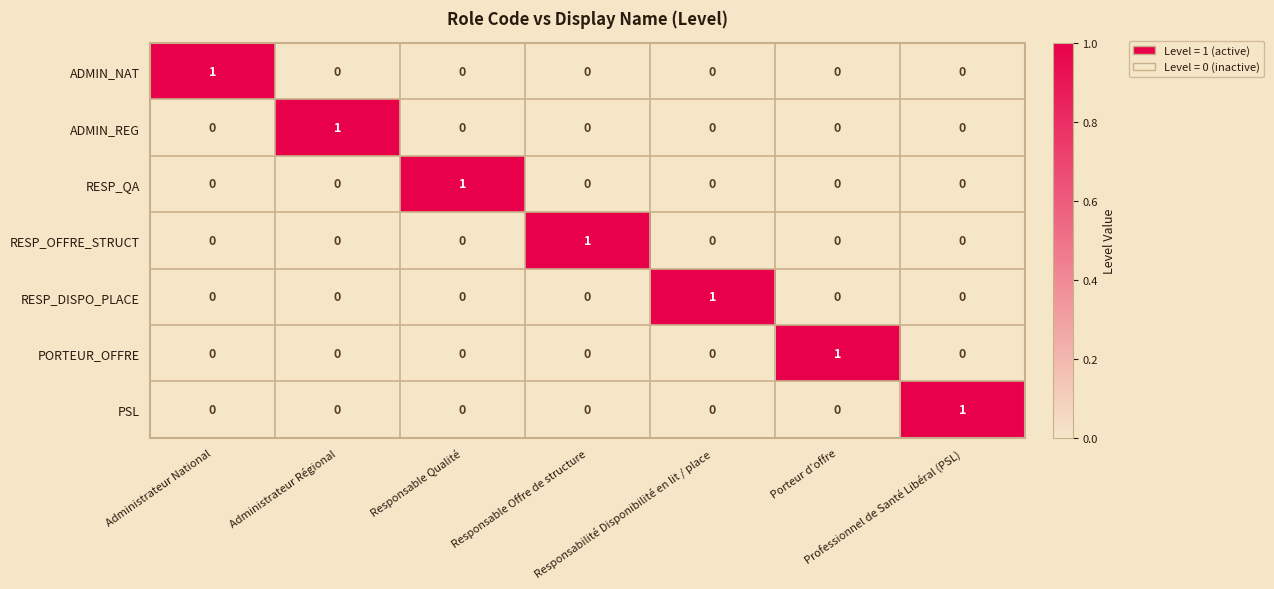

Count the number of data series in this chart.

7